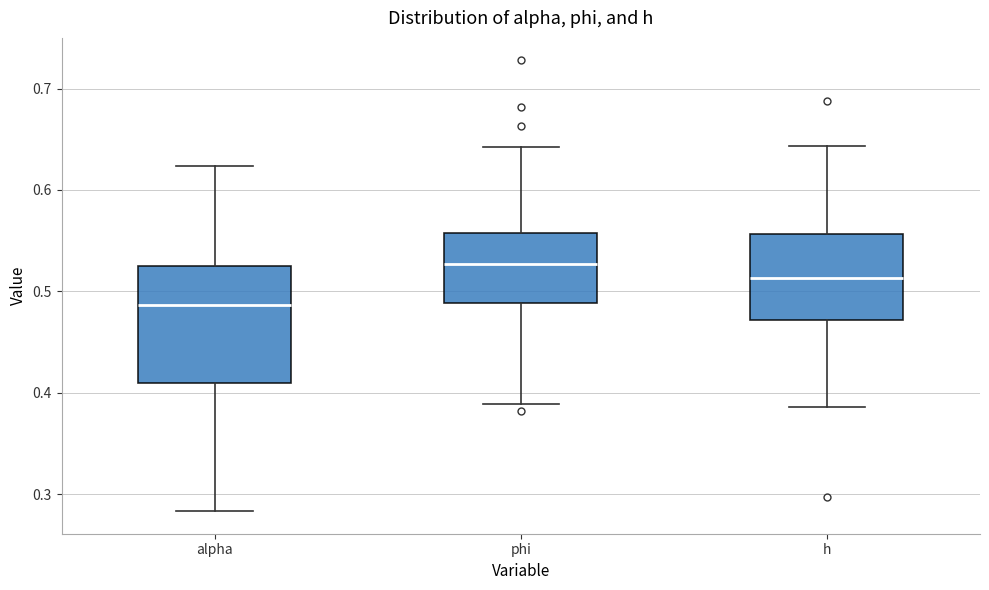

Comparing the boxes themselves (not the whiskers), which one is the tallest?

alpha